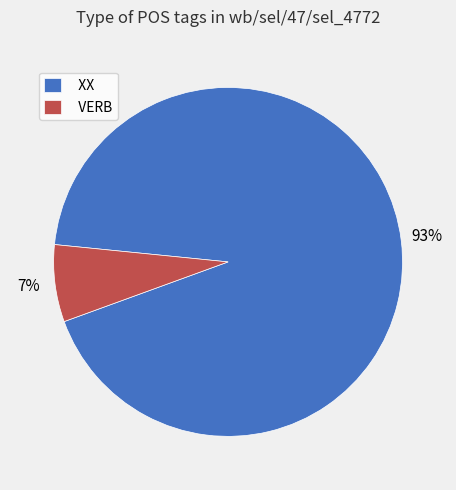

Which has a higher value, VERB or XX?

XX